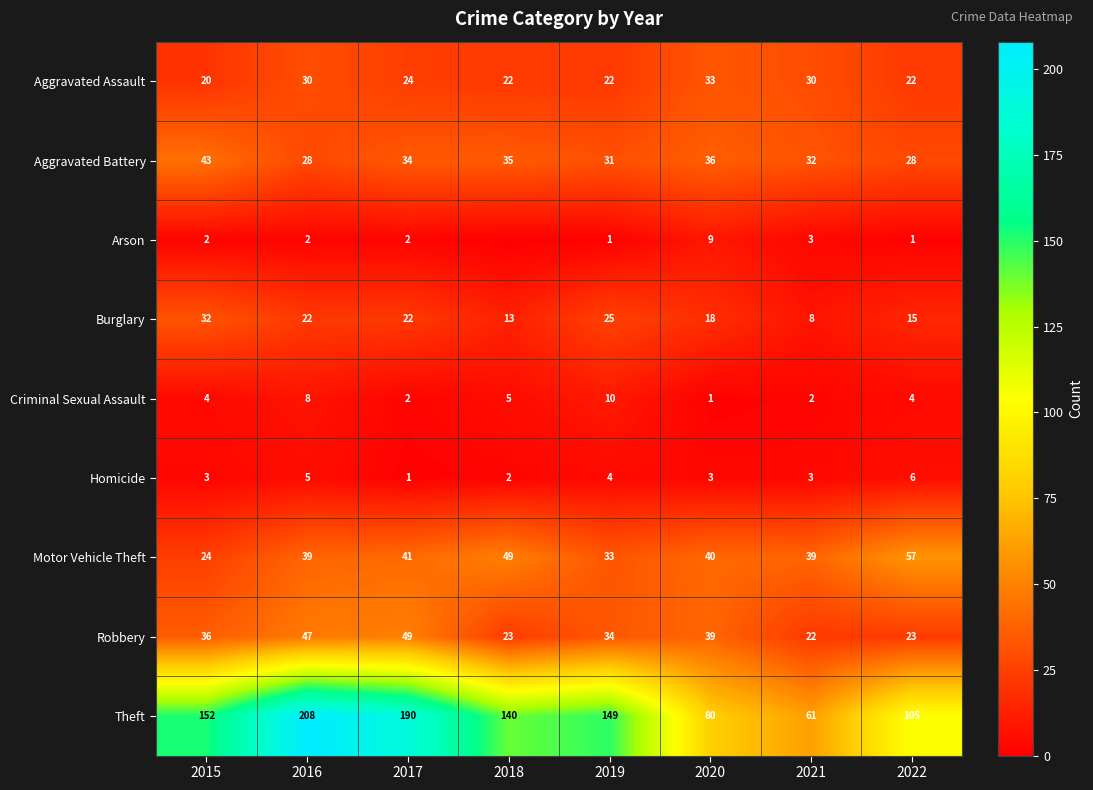

Which label corresponds to the largest value in the chart?

2016